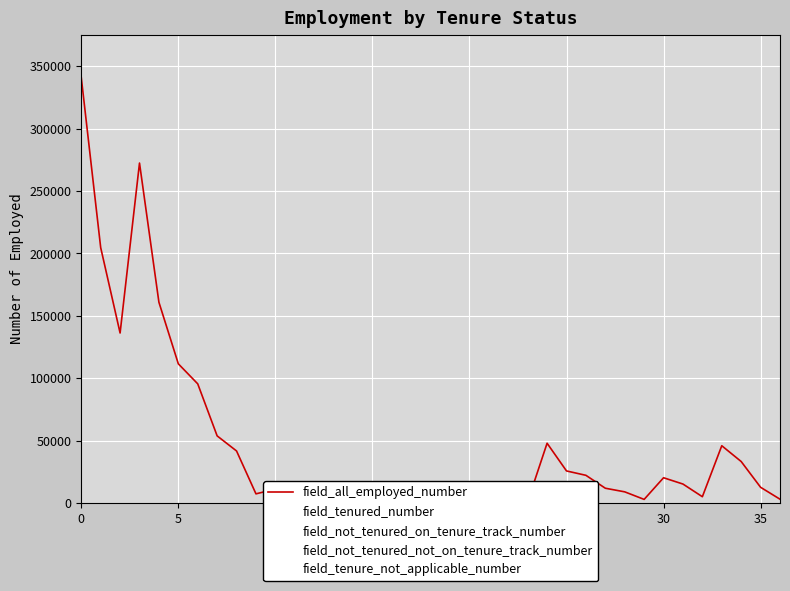

What is the approximate value of field_tenure_not_applicable_number at 10?

37450